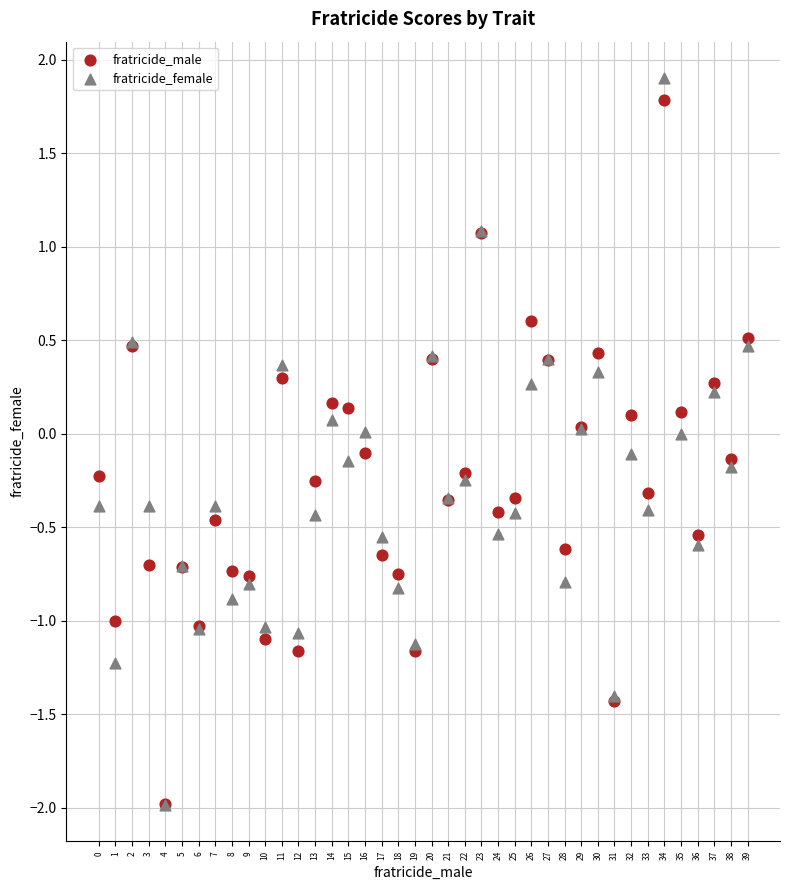

What are all the series names shown in the legend?

fratricide_male, fratricide_female